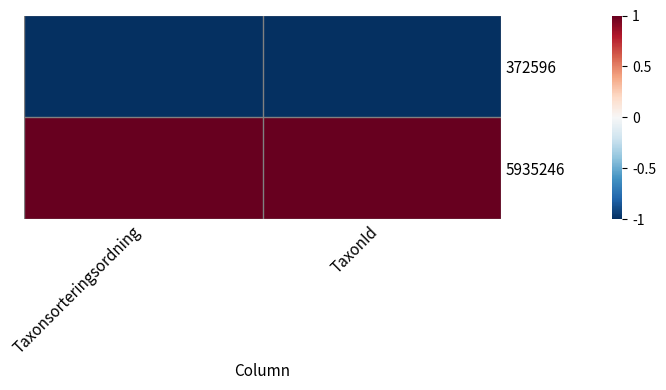

Which series has the largest total across all categories?

5935246